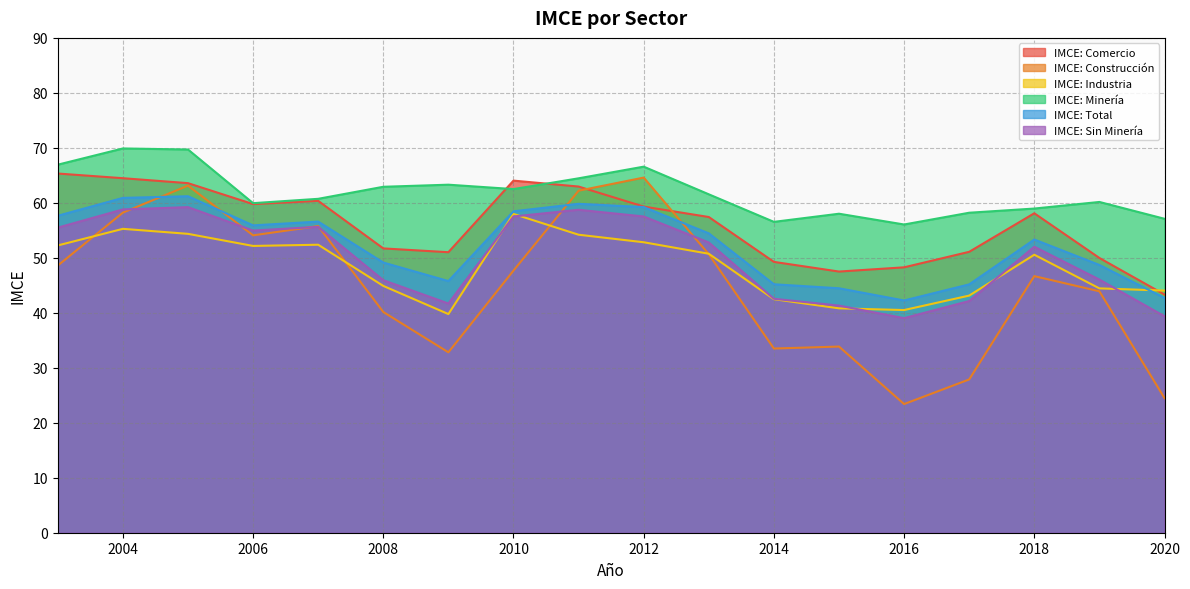

List the series in order of their peak value, lowest first.

IMCE: Industria, IMCE: Sin Minería, IMCE: Total, IMCE: Construcción, IMCE: Comercio, IMCE: Minería